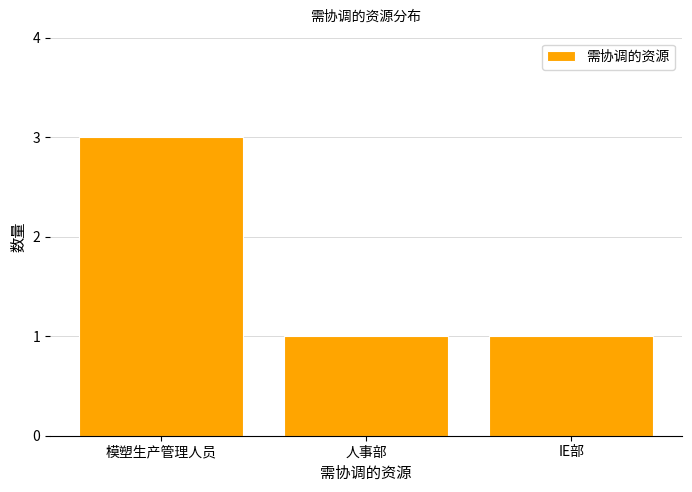

Reading right to left, transcribe all the data shown in this chart.

1	1	3